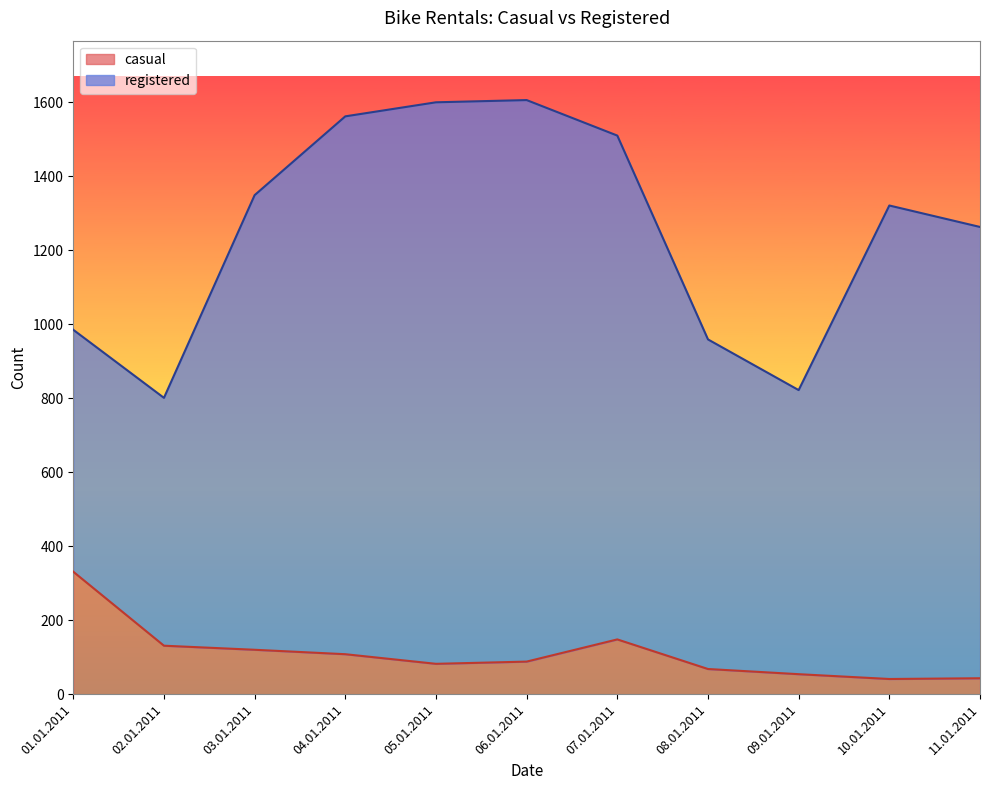

Is it true that casual equals 41 at 10.01.2011?

True